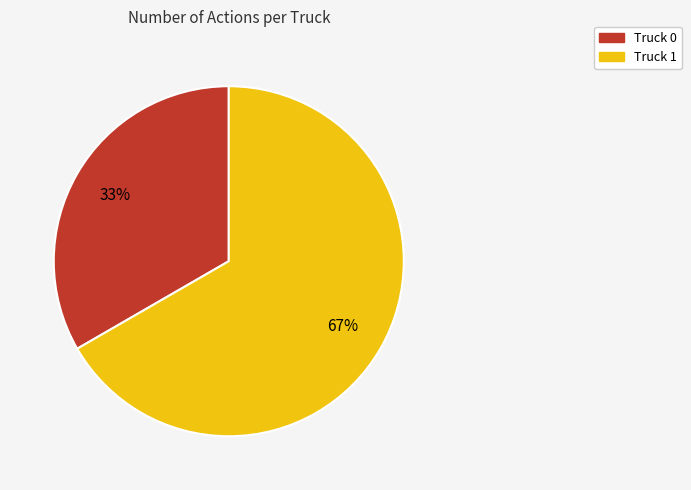

To the nearest percent, what is the combined percentage of Truck 0 and Truck 1?

100%